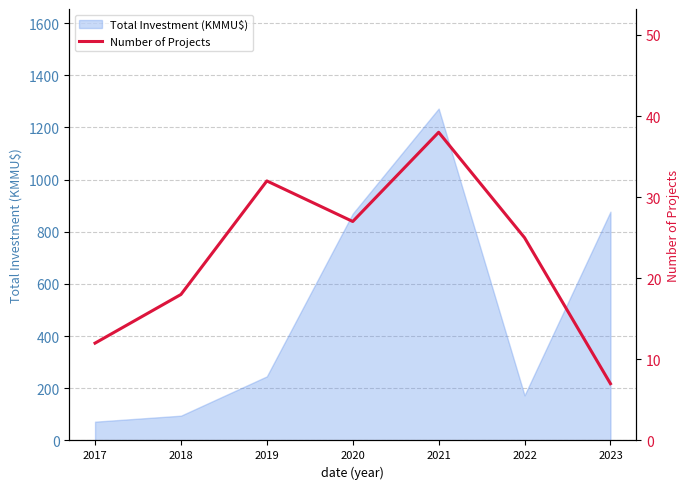

How many points are lower than both their immediate neighbors (excluding endpoints)?

1